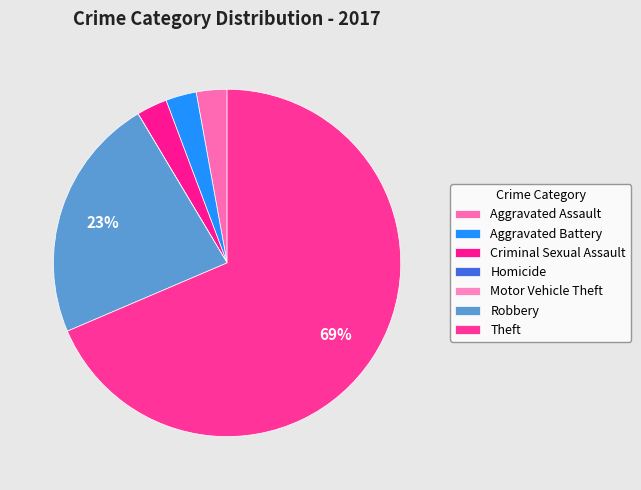

What is the total percentage of Theft and Homicide?

68.6%